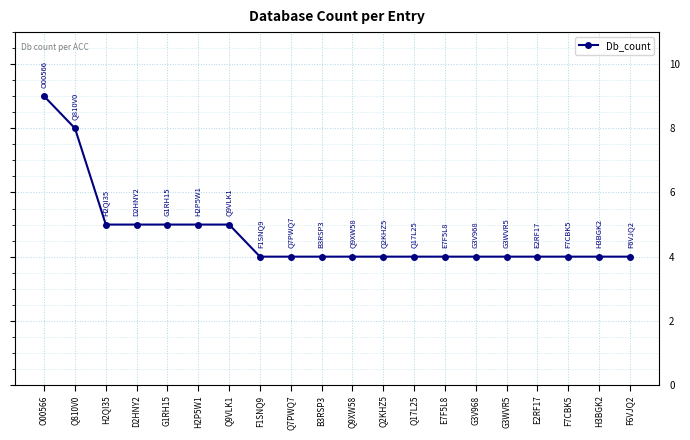

Is this an area chart (filled region under the line)?

No